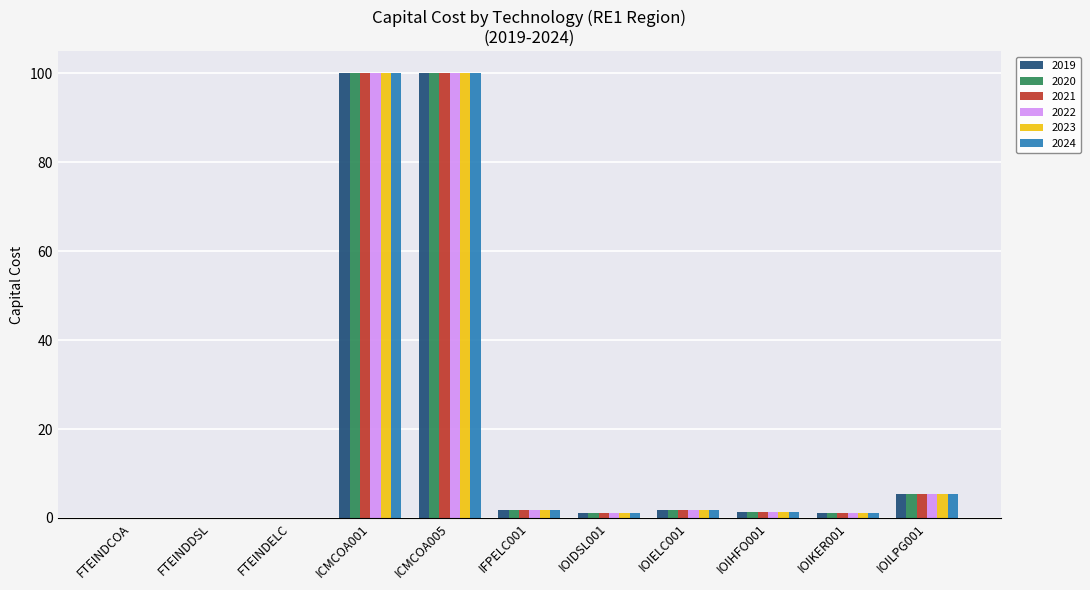

What are all the series names shown in the legend?

2019, 2020, 2021, 2022, 2023, 2024